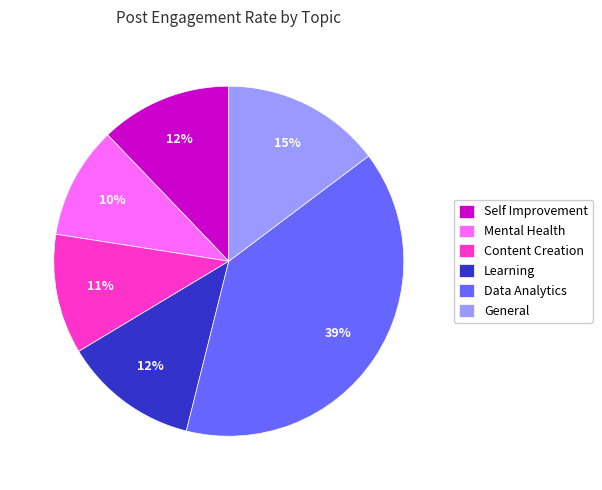

The Data Analytics slice represents 45% of the pie. True or false?

False